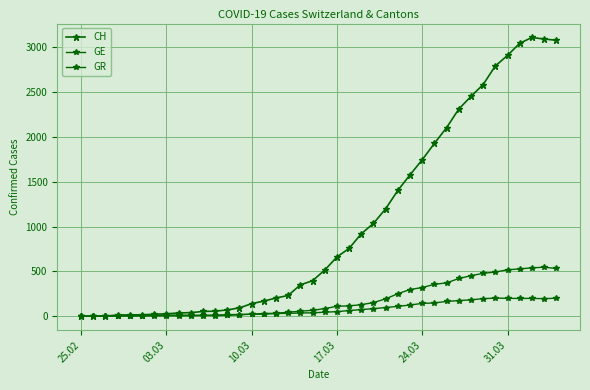

How many distinct data groups are displayed?

3